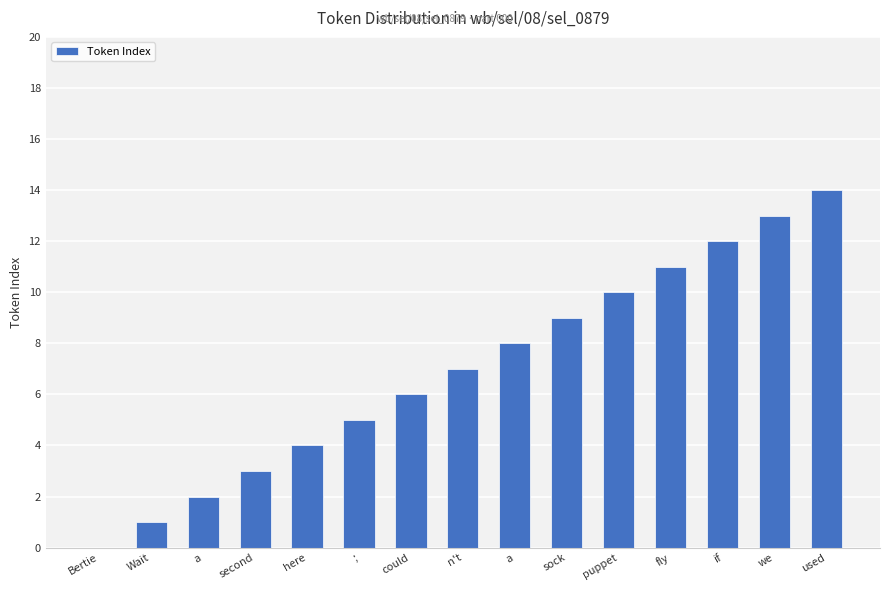

How many series are shown in this chart?

1